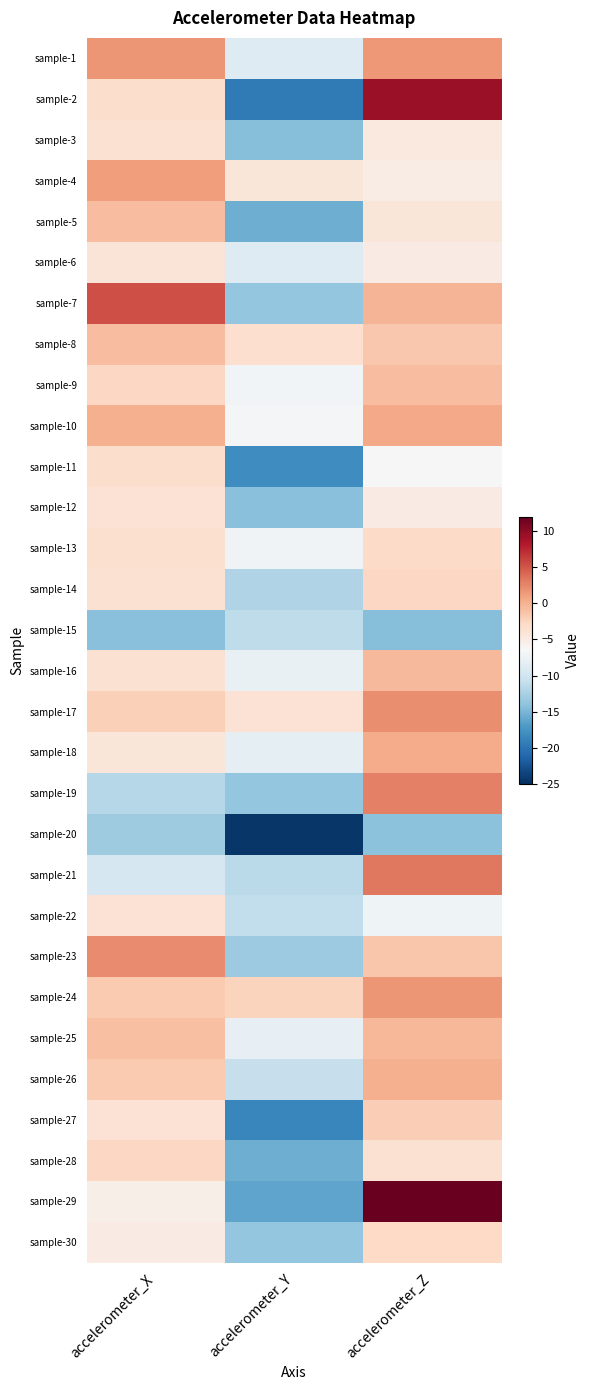

Which has a higher value, accelerometer_Y or accelerometer_X?

accelerometer_X